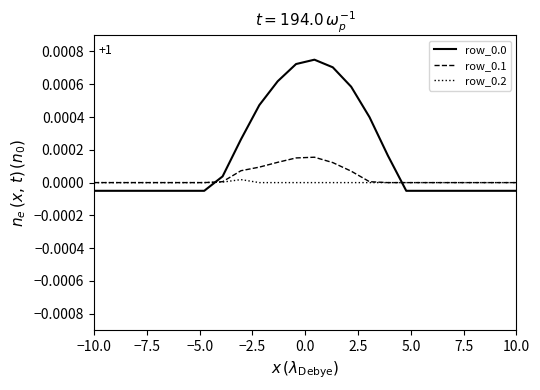

Which series ends up on top after the final intersection of row_0.0 and row_0.2?

row_0.2